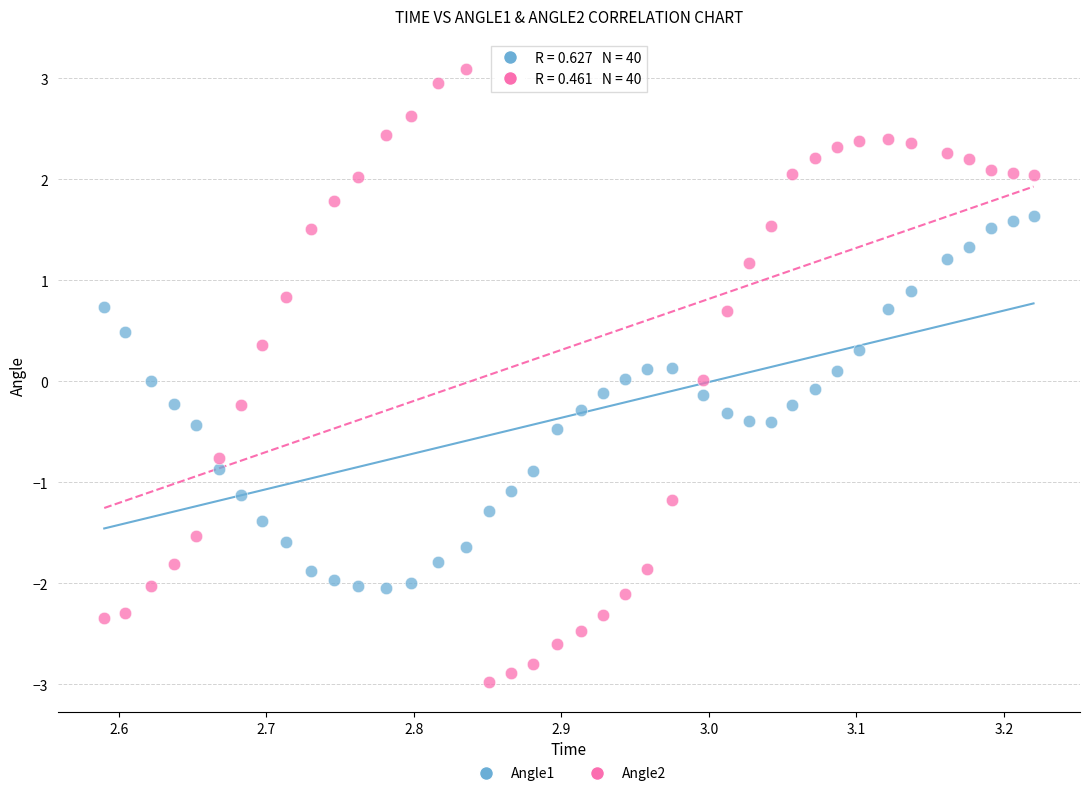

Which series contains the highest Y value?

Angle2